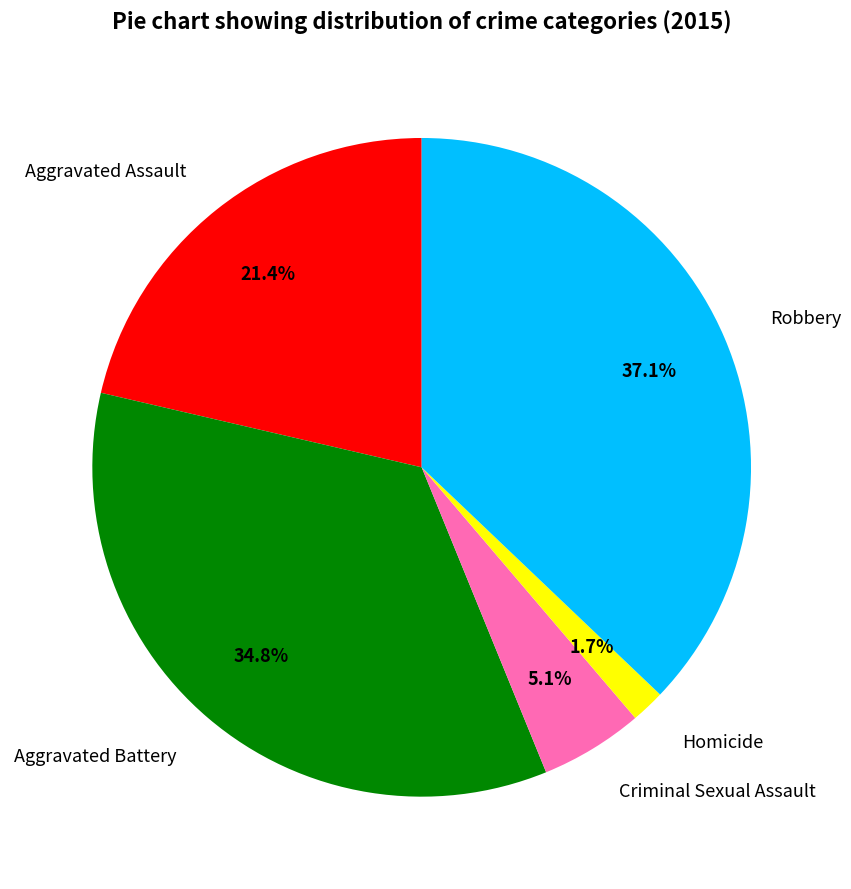

To the nearest percent, what portion does Criminal Sexual Assault represent?

5%